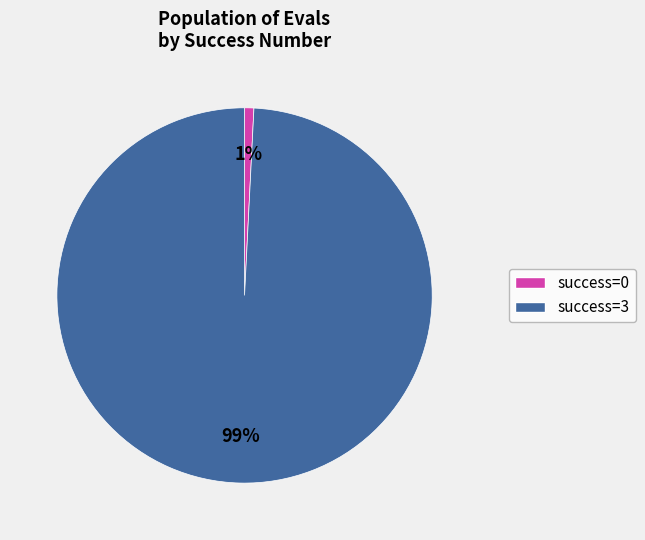

Count the number of slices in the pie.

2